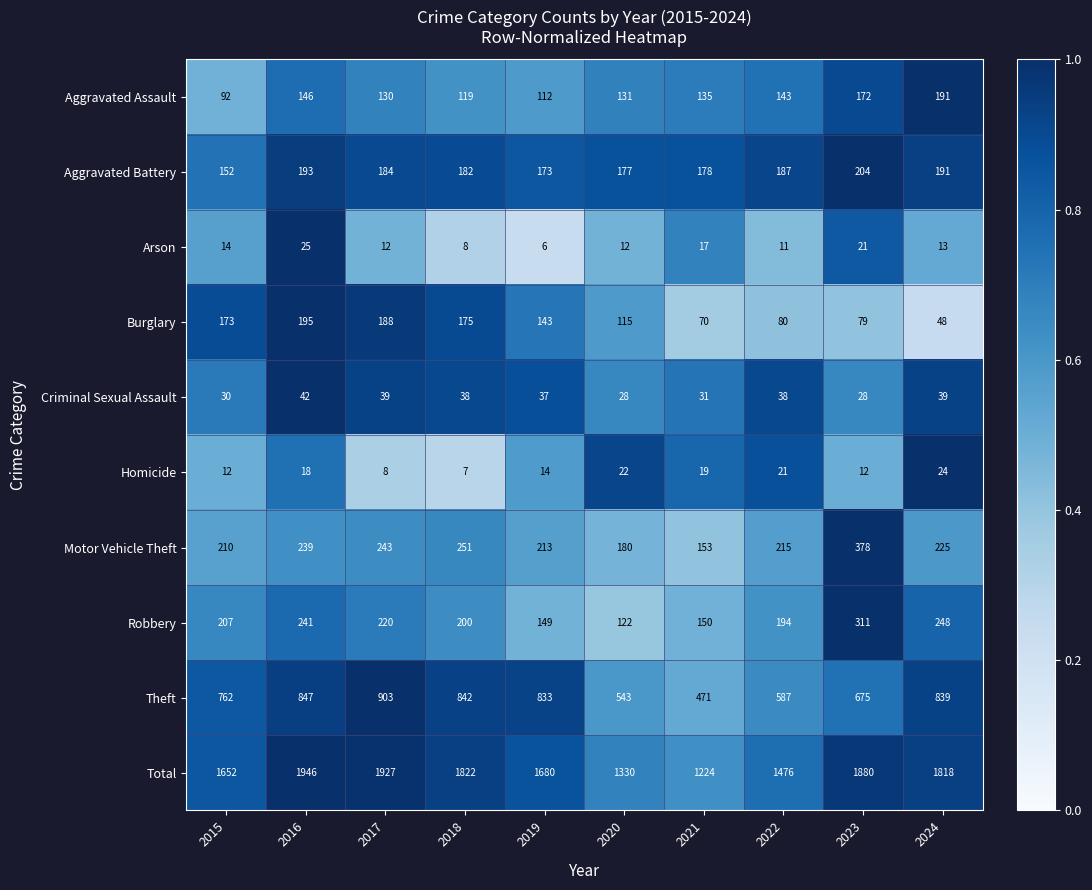

What is the minimum value shown in the chart?

6